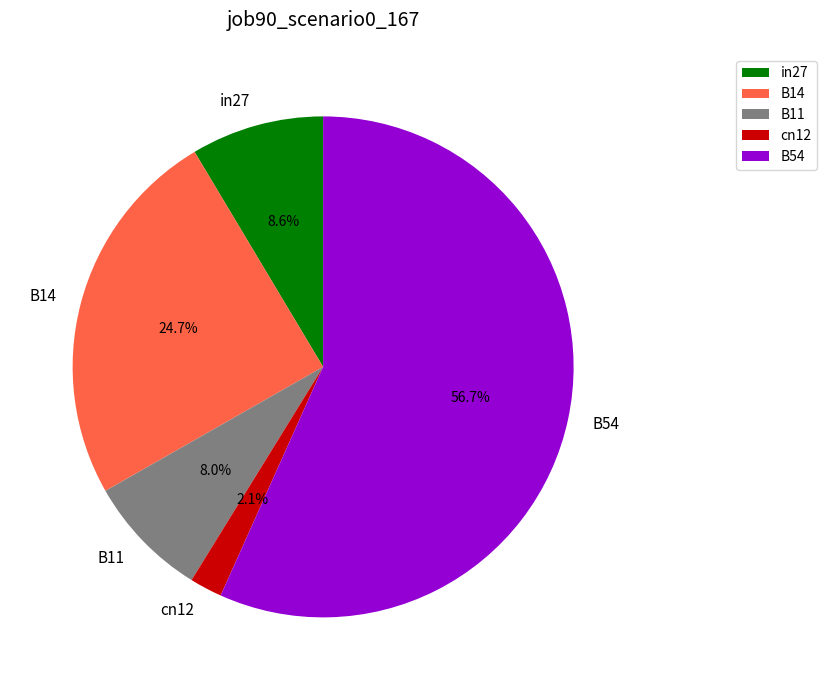

Is it true that B11 is 1% of the pie?

False